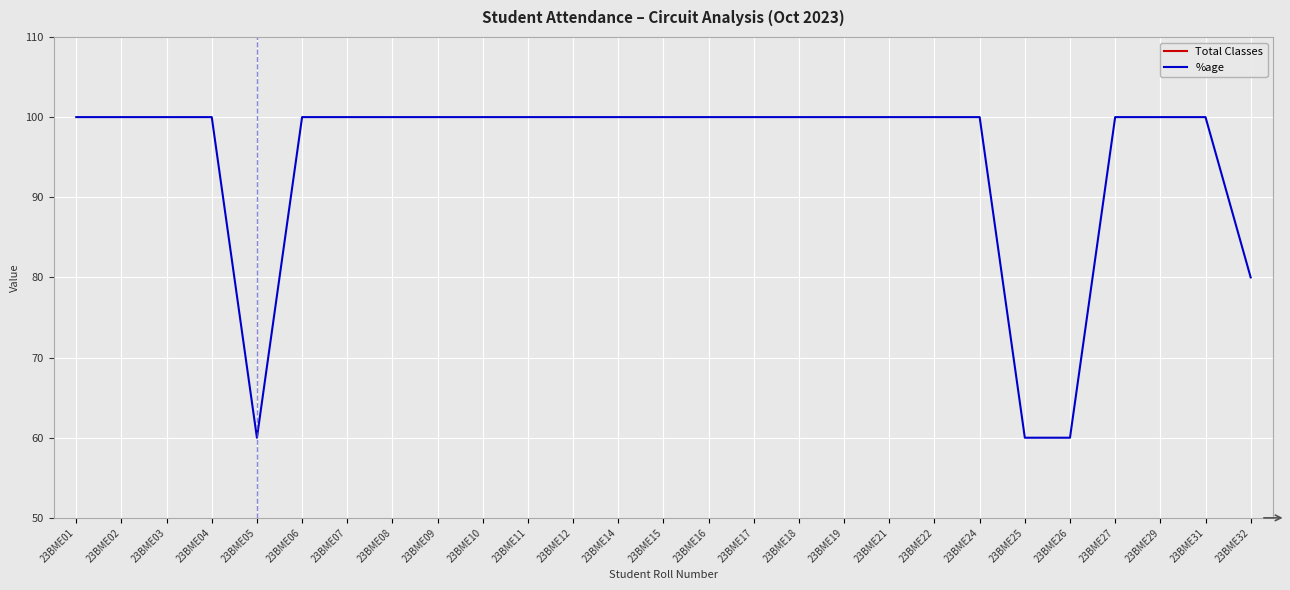

True or false: %age has more than 1 points higher than both neighbors.

False